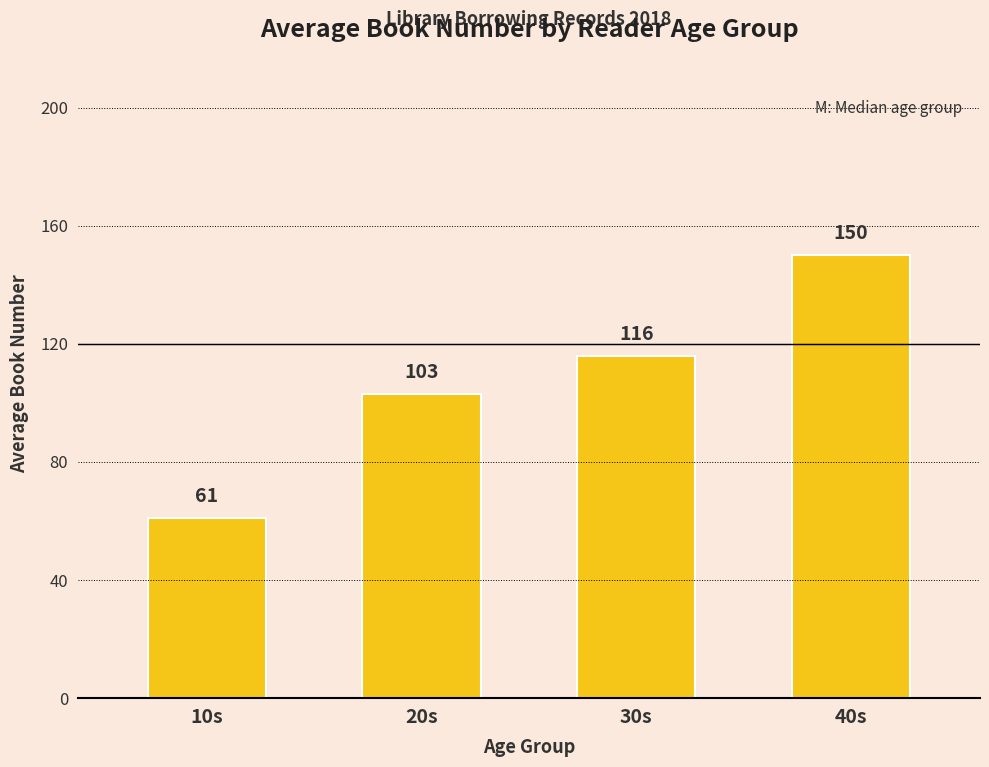

Rank the categories by value from highest to lowest.

40s, 30s, 20s, 10s